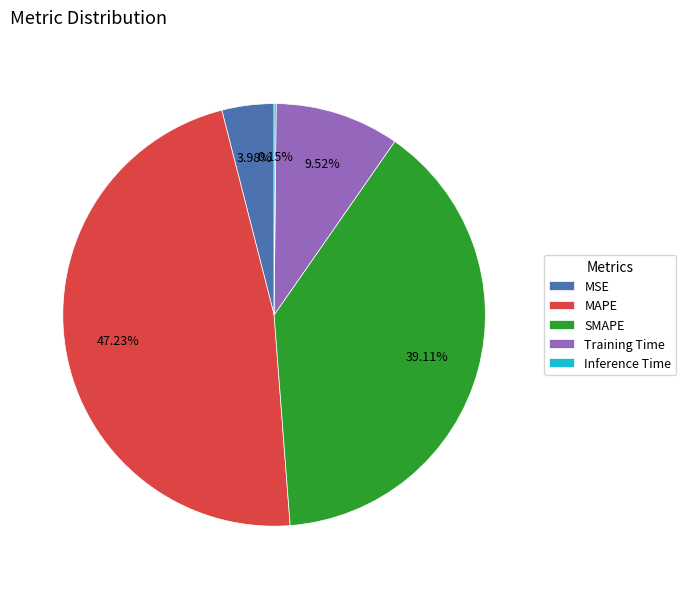

Between SMAPE and MSE, which is larger?

SMAPE